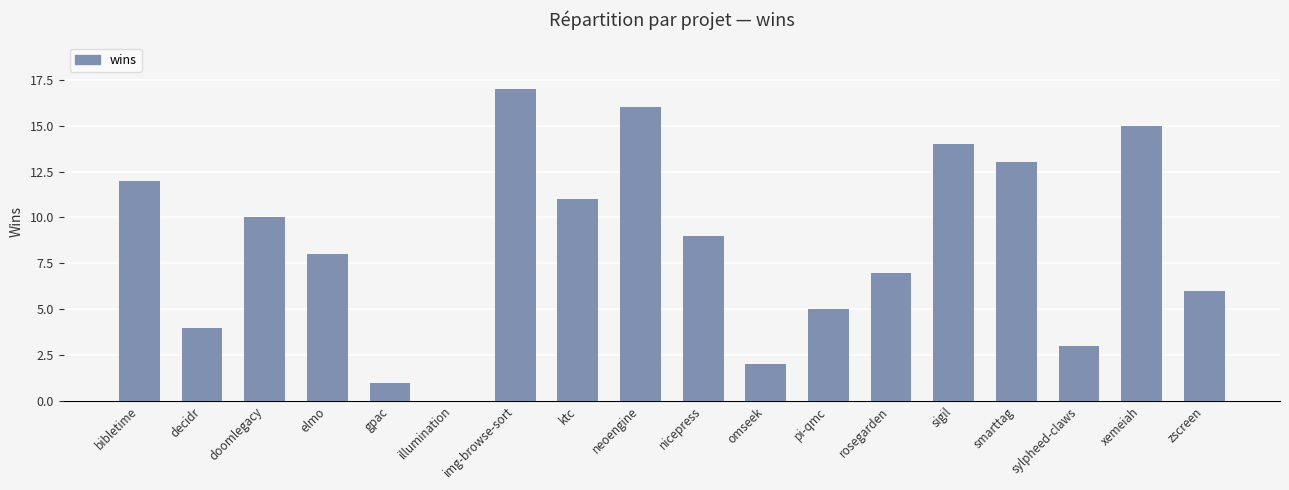

How many categories are shown in the chart?

18